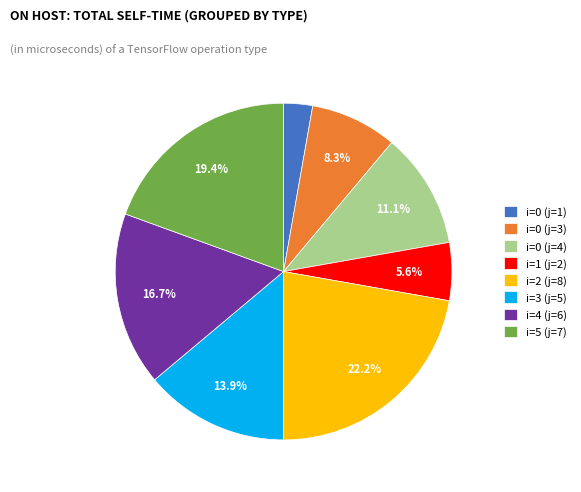

To the nearest percent, what is the difference between the largest and smallest slice percentages?

19%